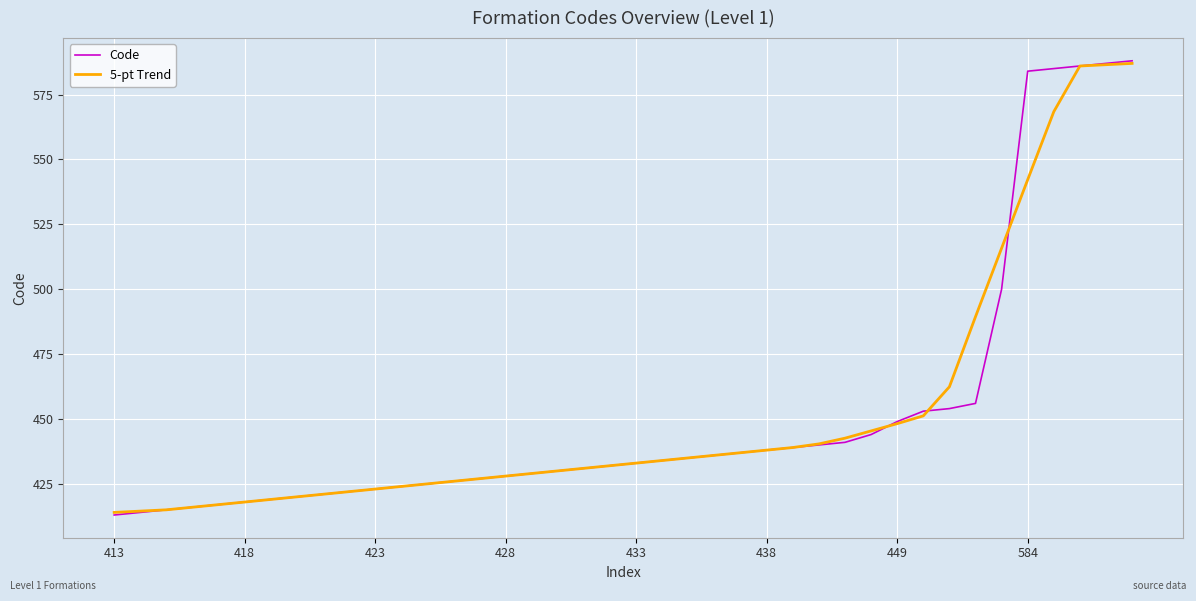

What is the highest value of the Code series?

588.0